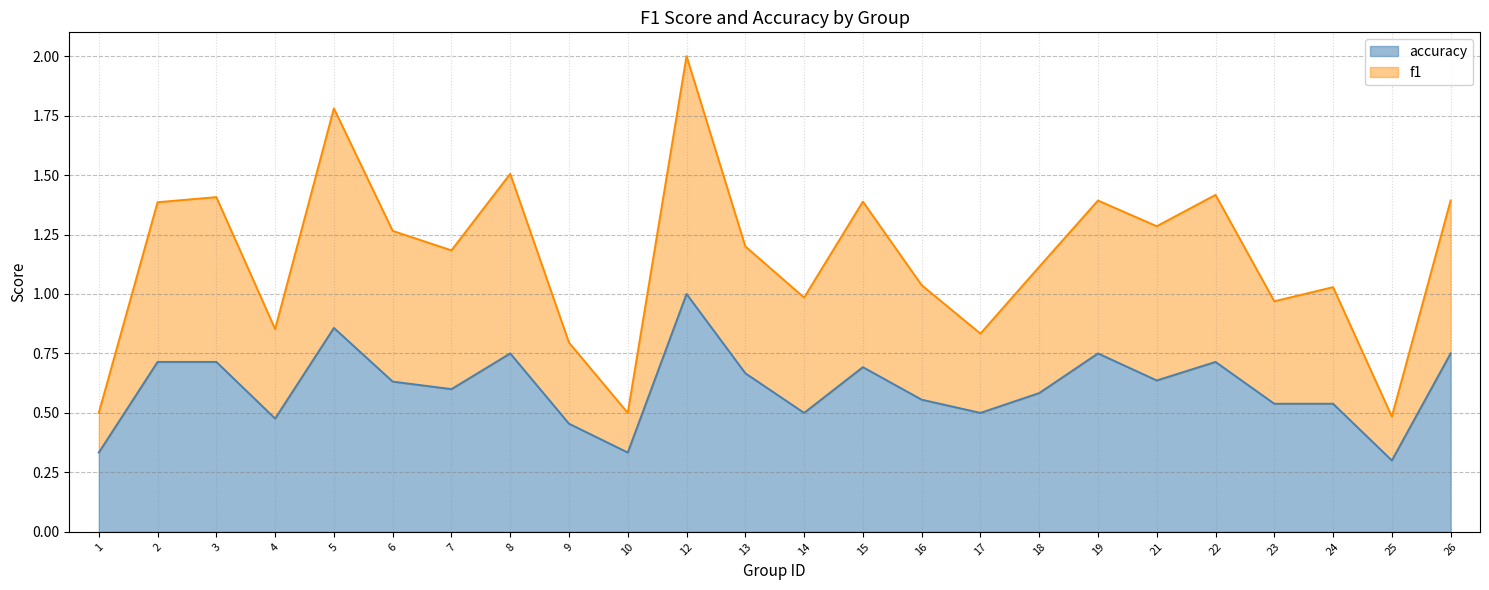

At 12, list the series in order from smallest to largest.

accuracy, f1